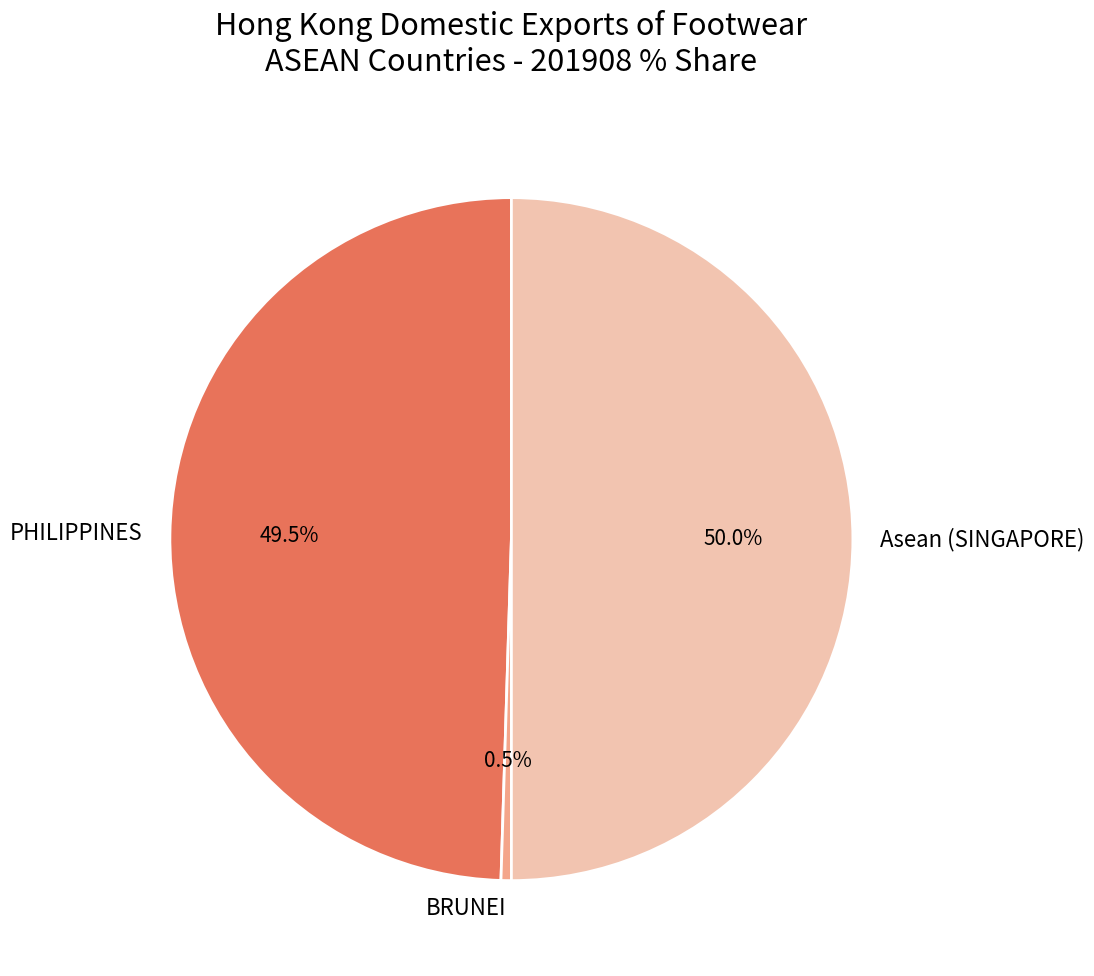

Approximately how many times larger is the value at PHILIPPINES compared to Asean (SINGAPORE)?

1.0